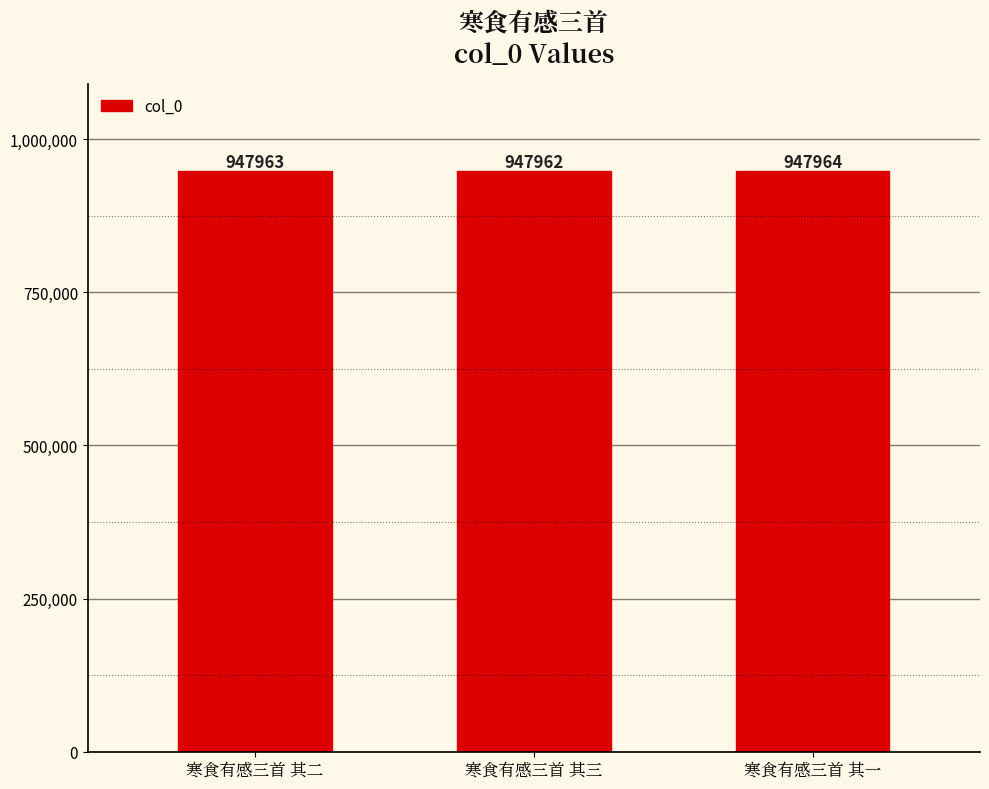

List the labels in order of value, largest first.

寒食有感三首 其一, 寒食有感三首 其二, 寒食有感三首 其三